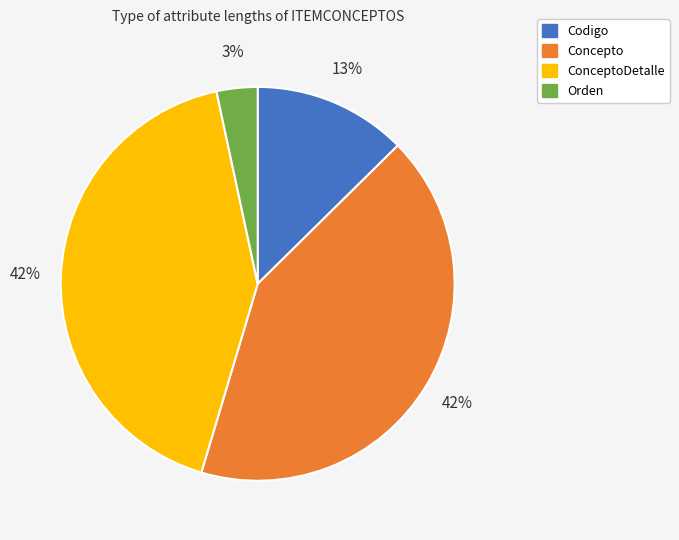

Does any single category account for the majority?

No